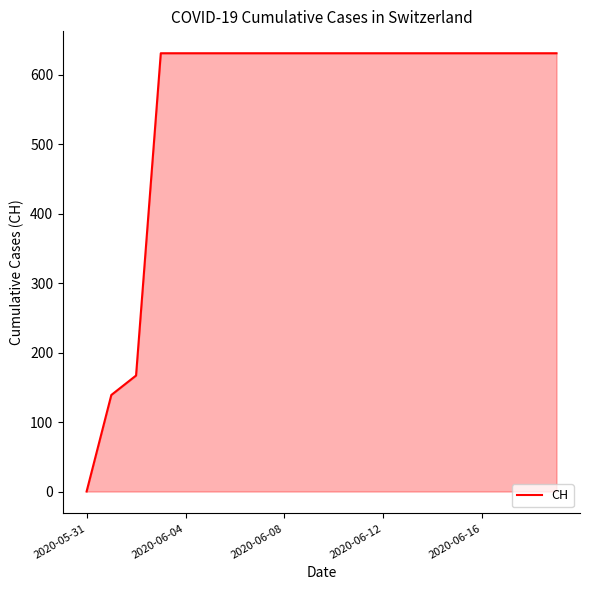

Does the chart display data point markers on the line(s)?

No